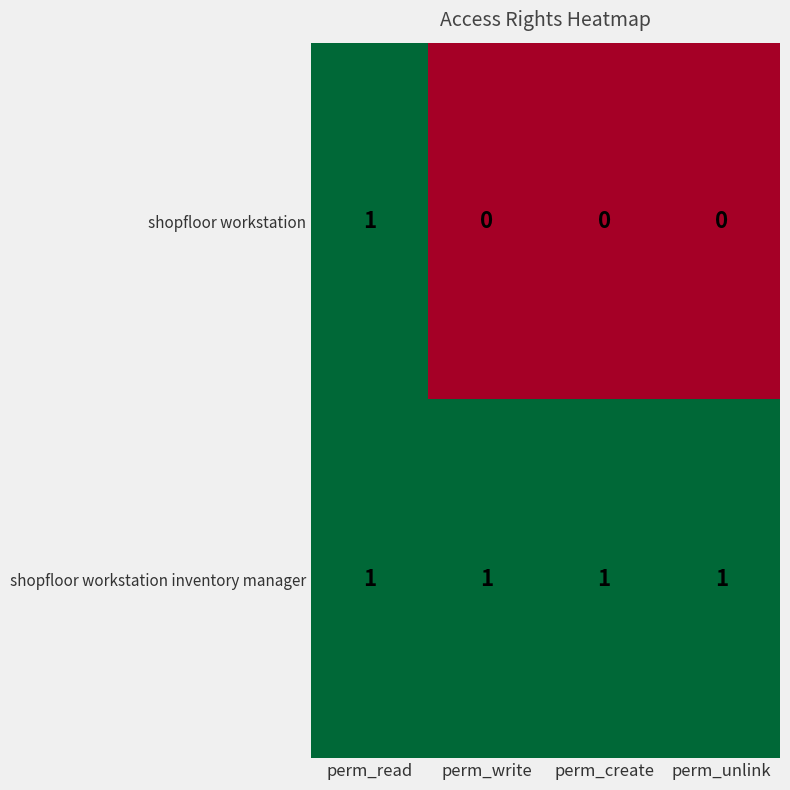

List the series in order of their overall mean, highest first.

shopfloor workstation inventory manager, shopfloor workstation